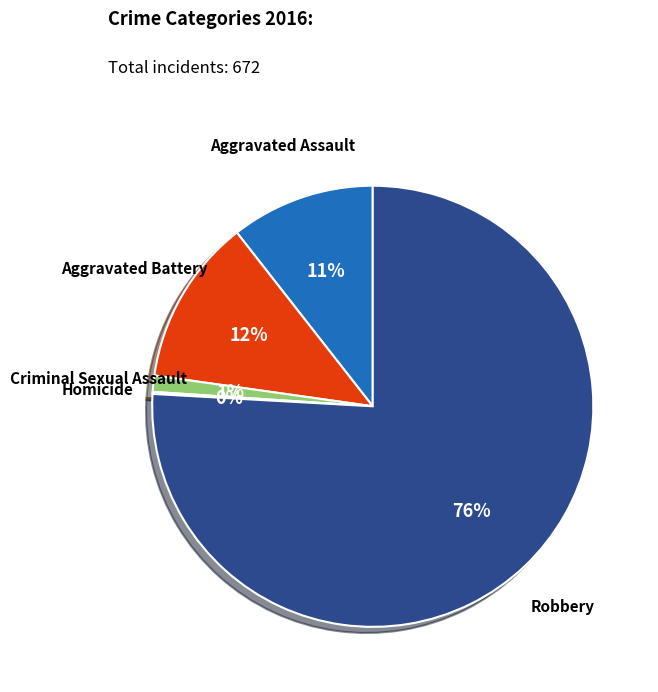

To the nearest percent, what is the difference between the largest and smallest slice percentages?

76%